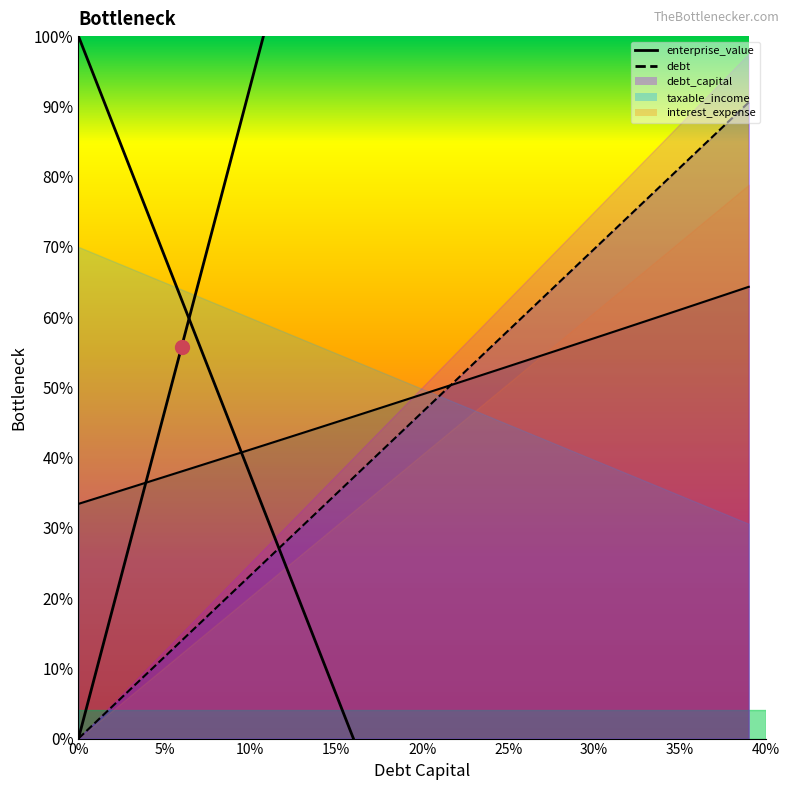

True or false: debt and enterprise_value cross at least once.

True